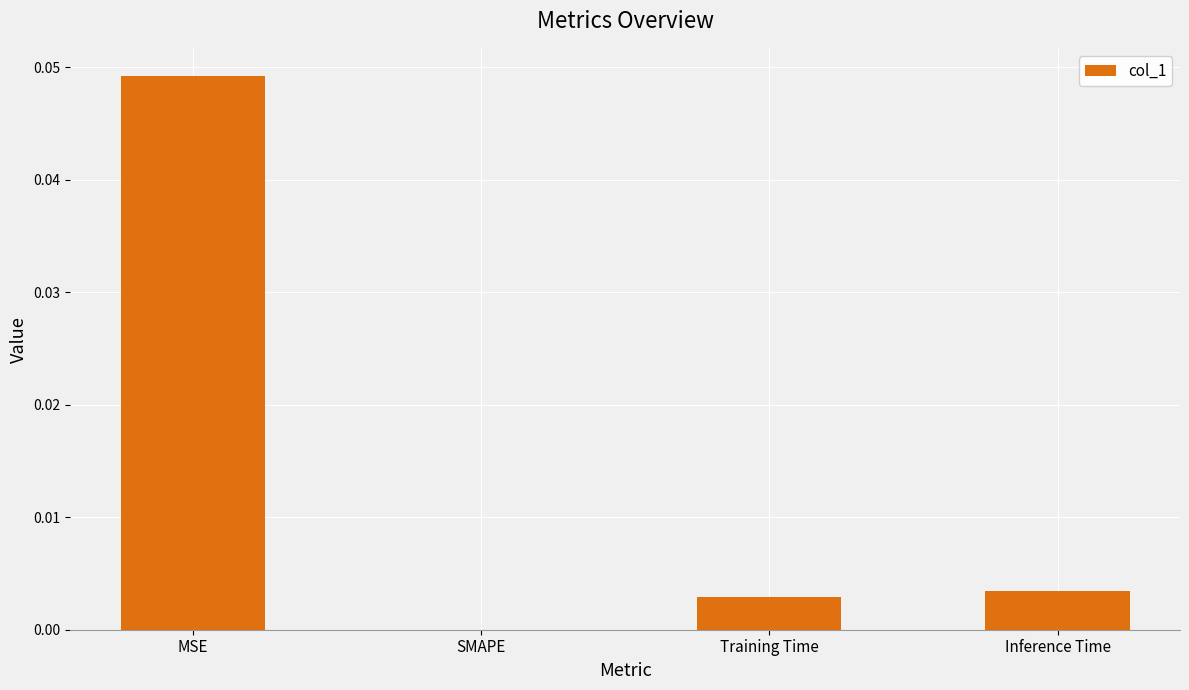

Count the number of data series in this chart.

1